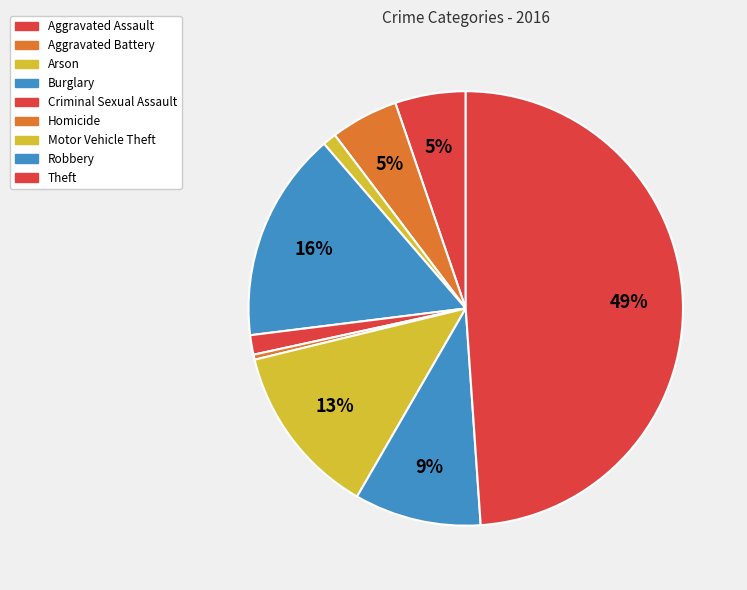

What is the largest slice in the pie chart?

Theft